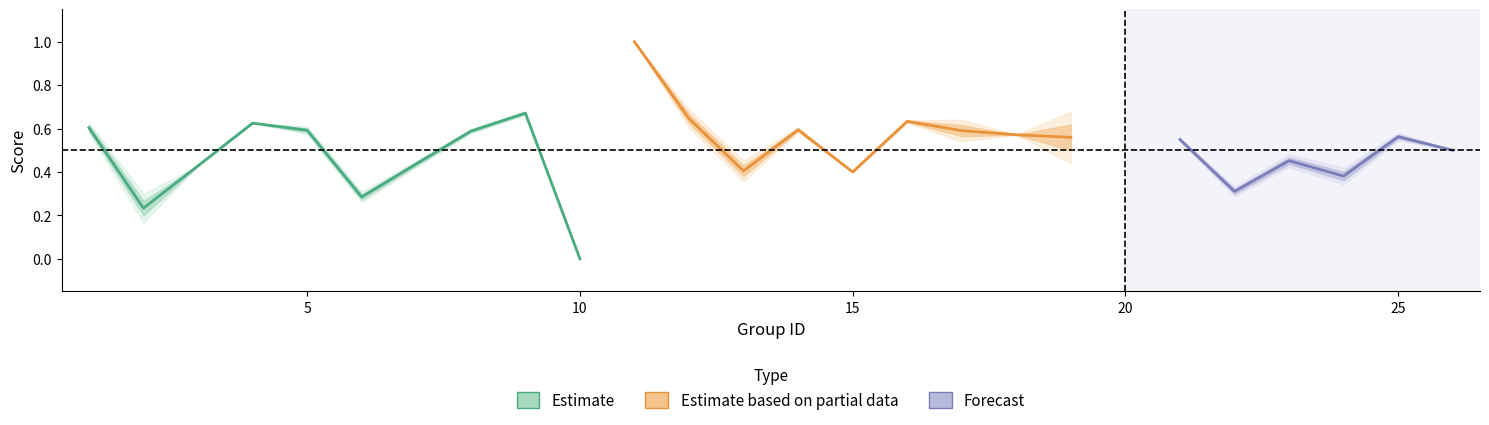

Between 25 and 24, which is larger?

25